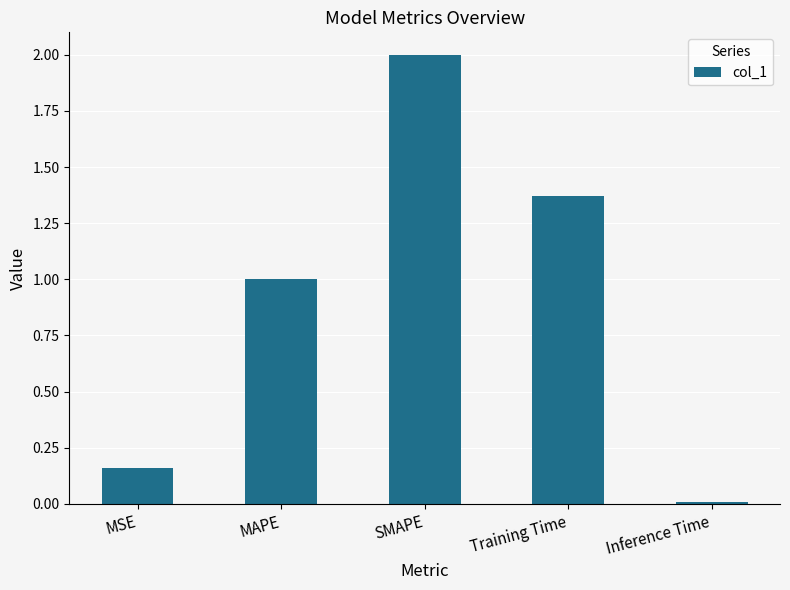

What is the label of the 5th bar from the right?

MSE